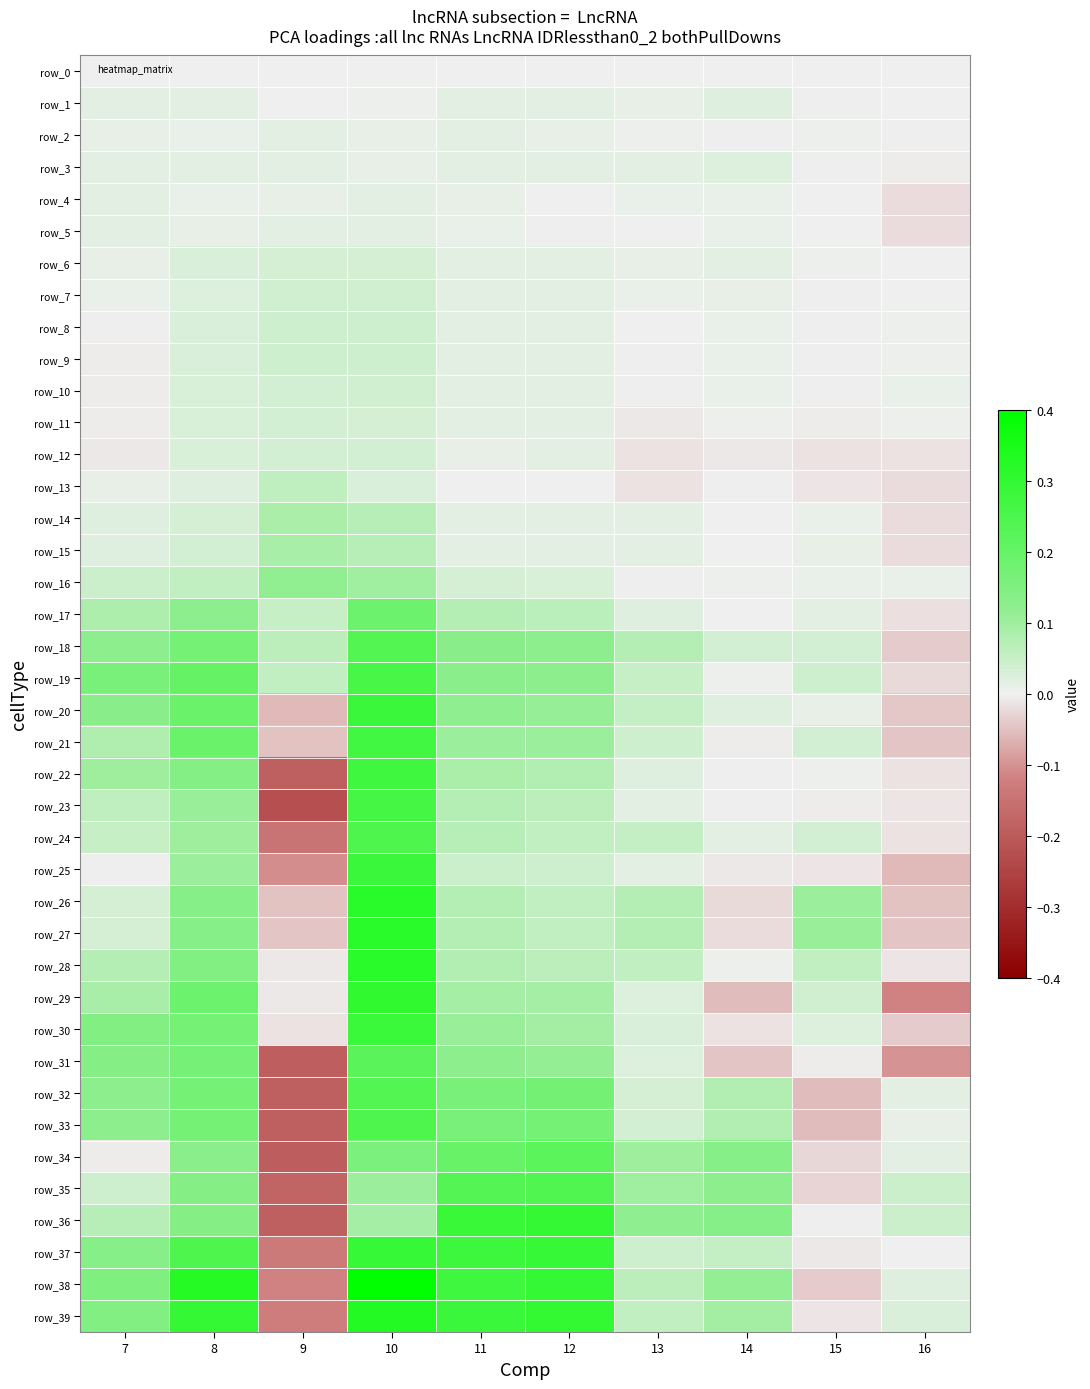

Rank the categories by row_22 value from highest to lowest.

10, 8, 7, 11, 12, 13, 15, 14, 16, 9